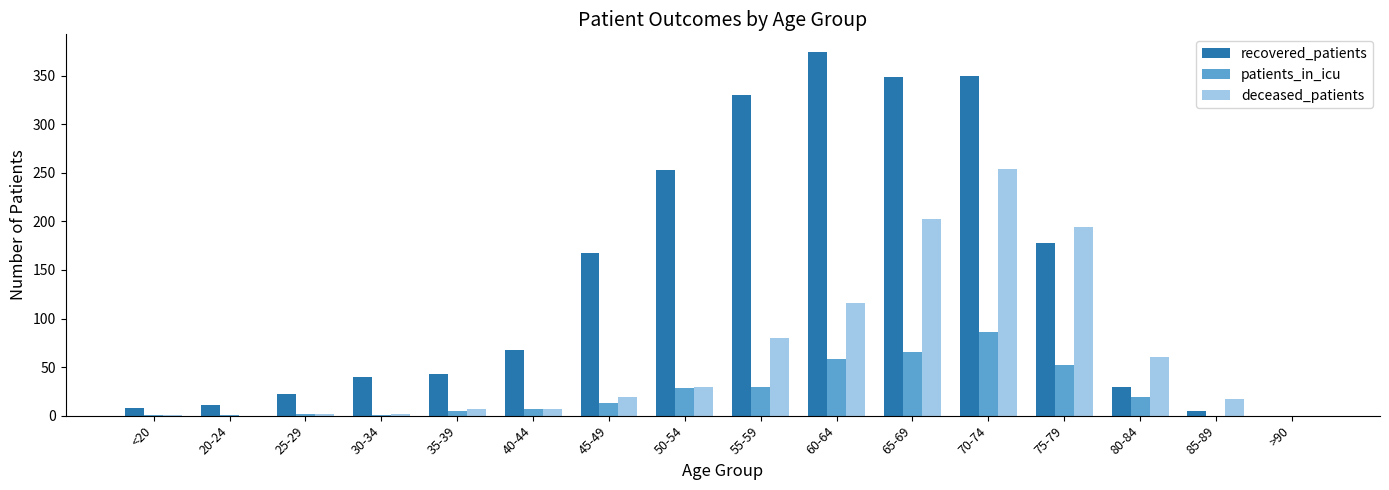

Read the recovered_patients value at 75-79, to the nearest 5.

180